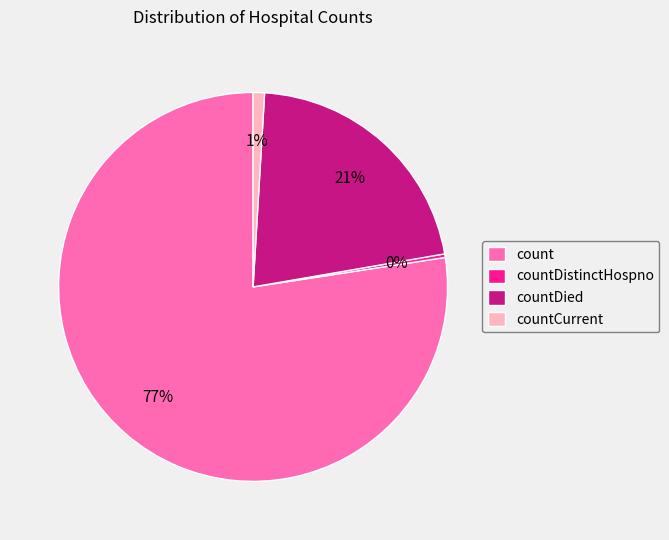

To the nearest percent, what percentage of the pie is countCurrent?

1%